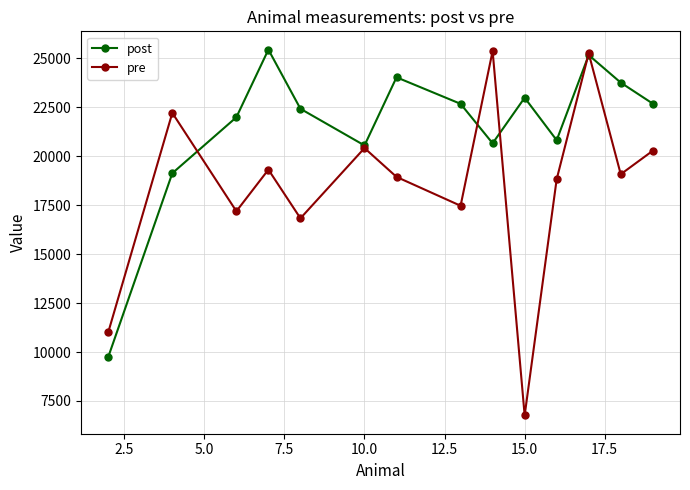

At how many categories does at least one series exceed 15291?

13